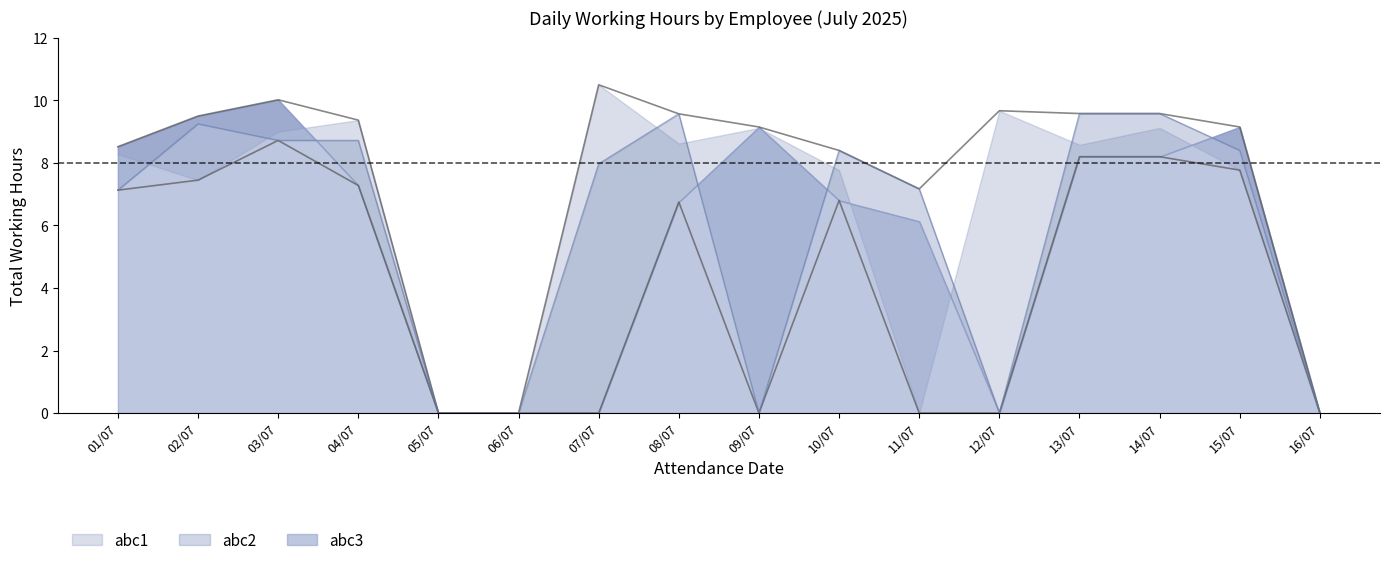

Which series has the largest total across all categories?

abc1